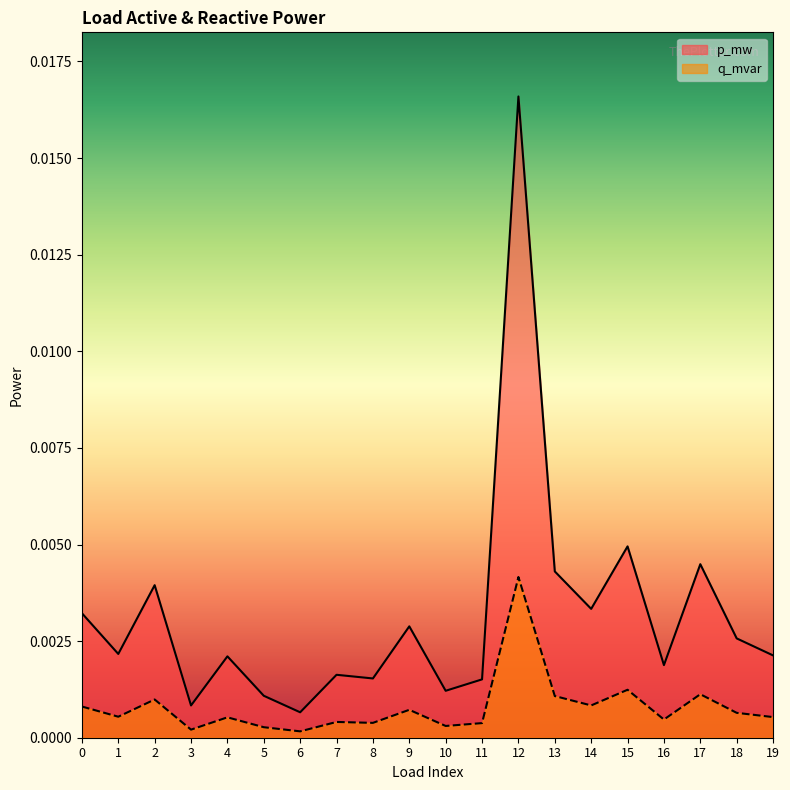

At which category is the sum across all series the highest?

12